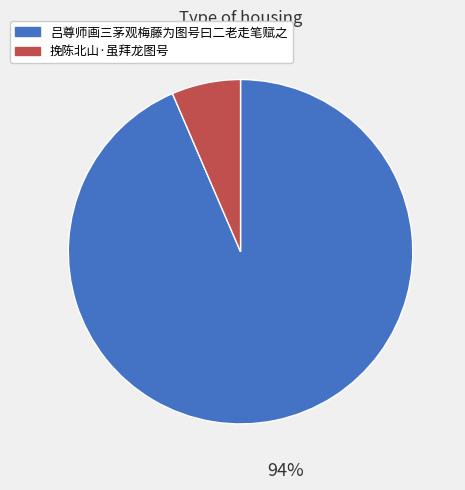

How many segments does this pie chart have?

2